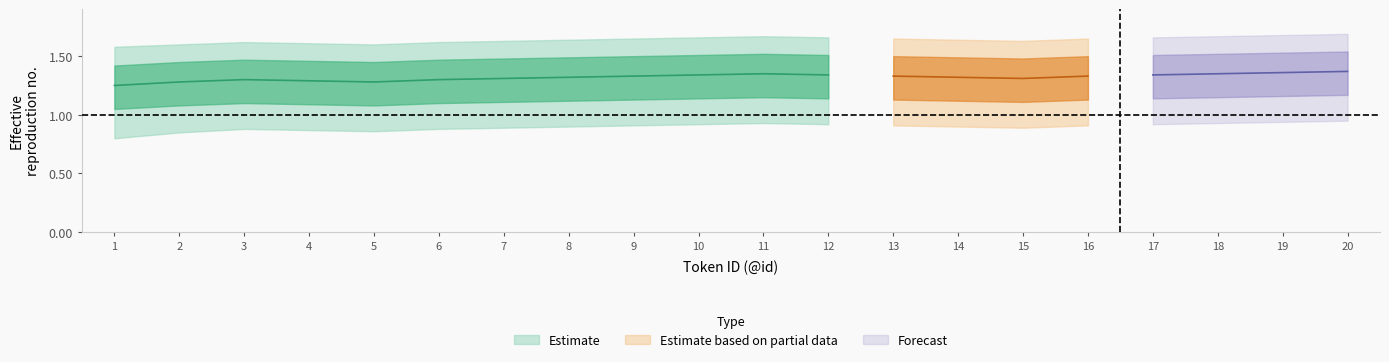

What is the value of the upper_inner point at the 8th from the left?

1.5